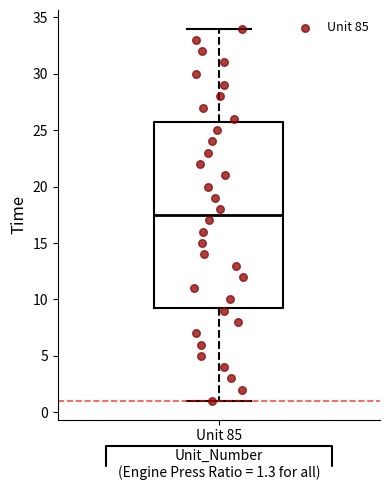

Where is the upper edge of the box for Unit 85 on the y-axis? The values are not printed on the chart, so give them approximately, as read against the axis.

26.0